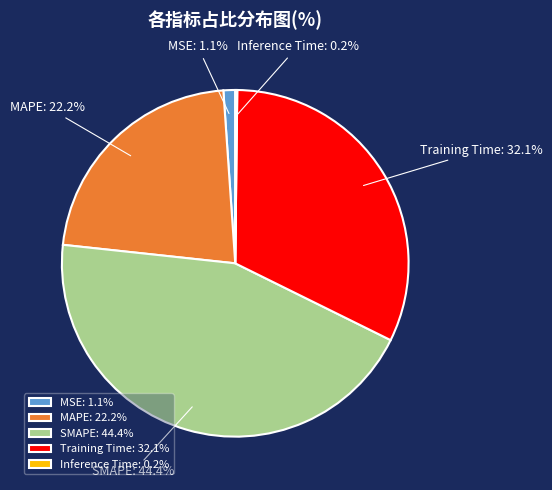

To the nearest percent, what is the difference between the largest and smallest slice percentages?

44%